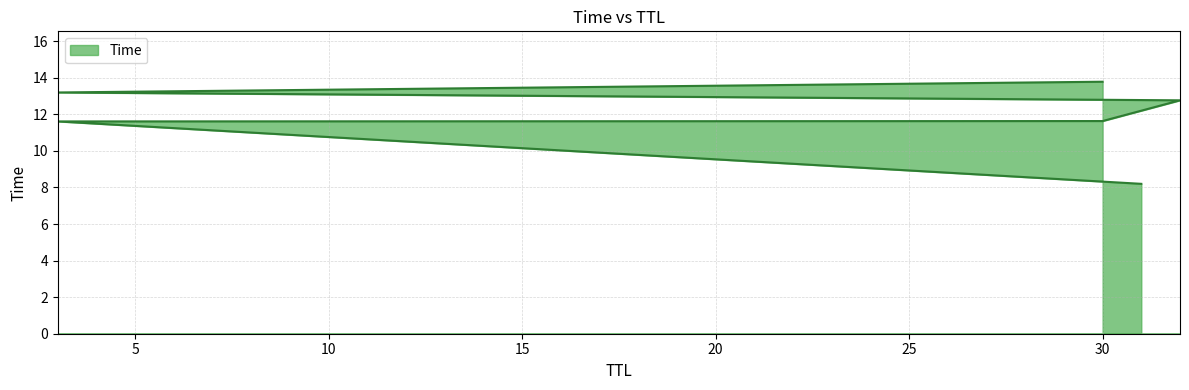

How many series are shown in this chart?

1